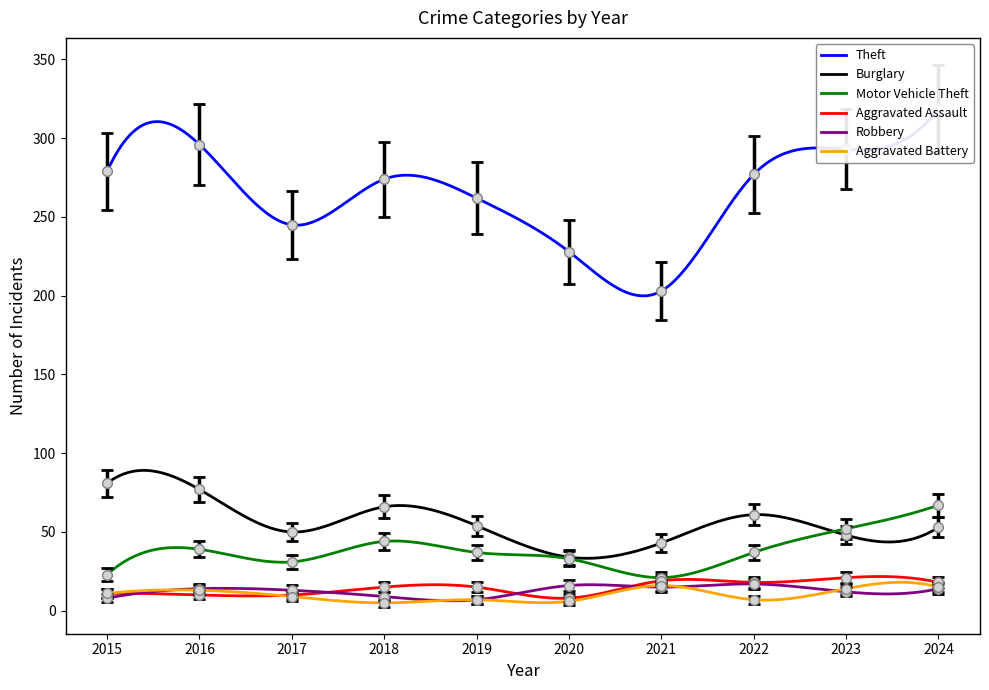

What is the difference between the highest and lowest values at 2020?

220.0